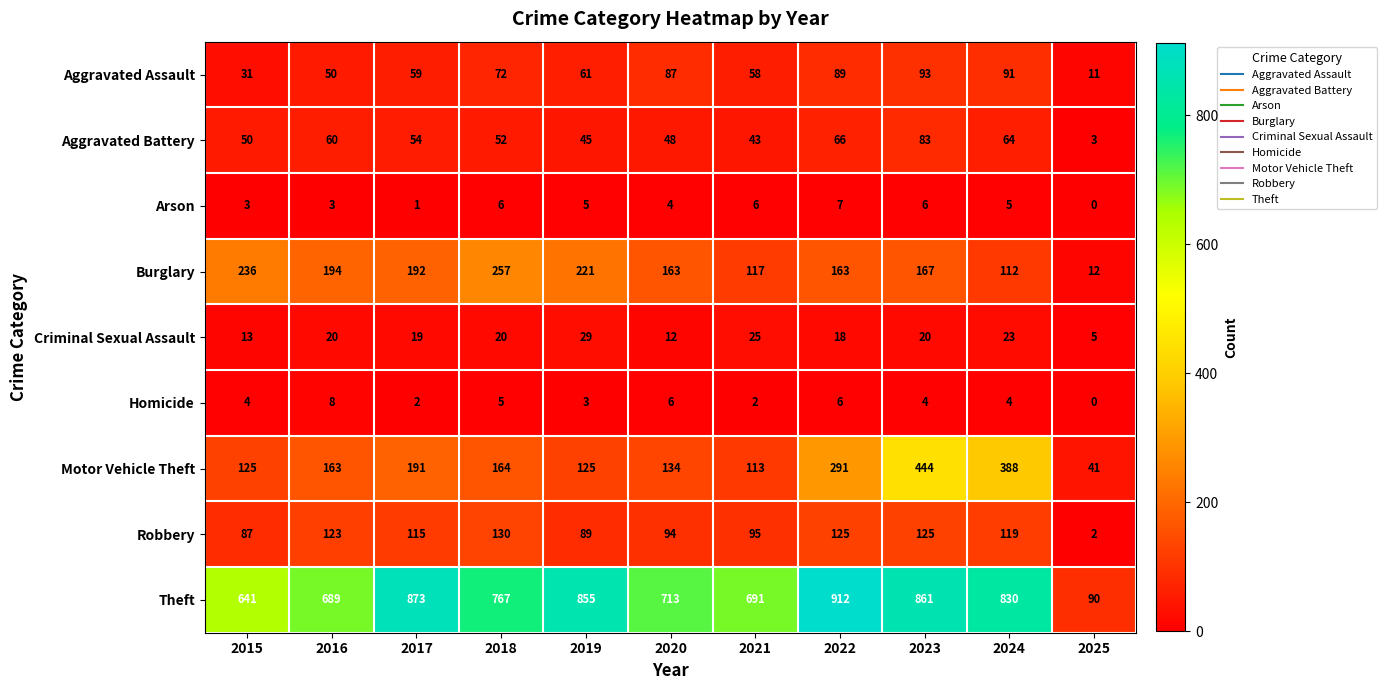

The value of Burglary at 2023 is 167. True or false?

True